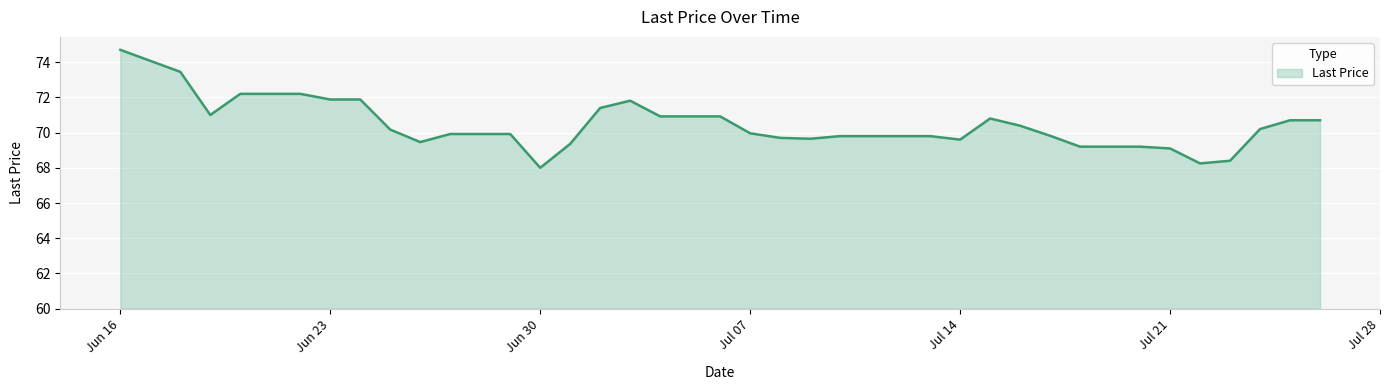

What is the minimum value shown in the chart?

68.0